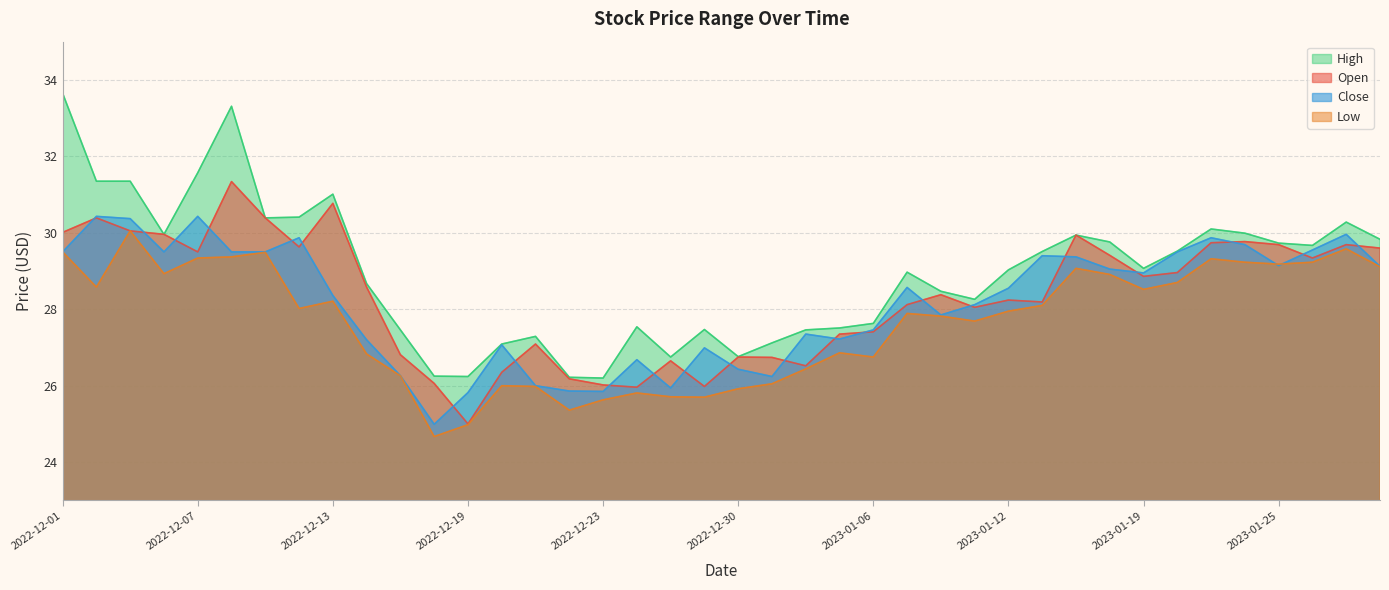

What value does the high series have at 2023-01-19?

29.1